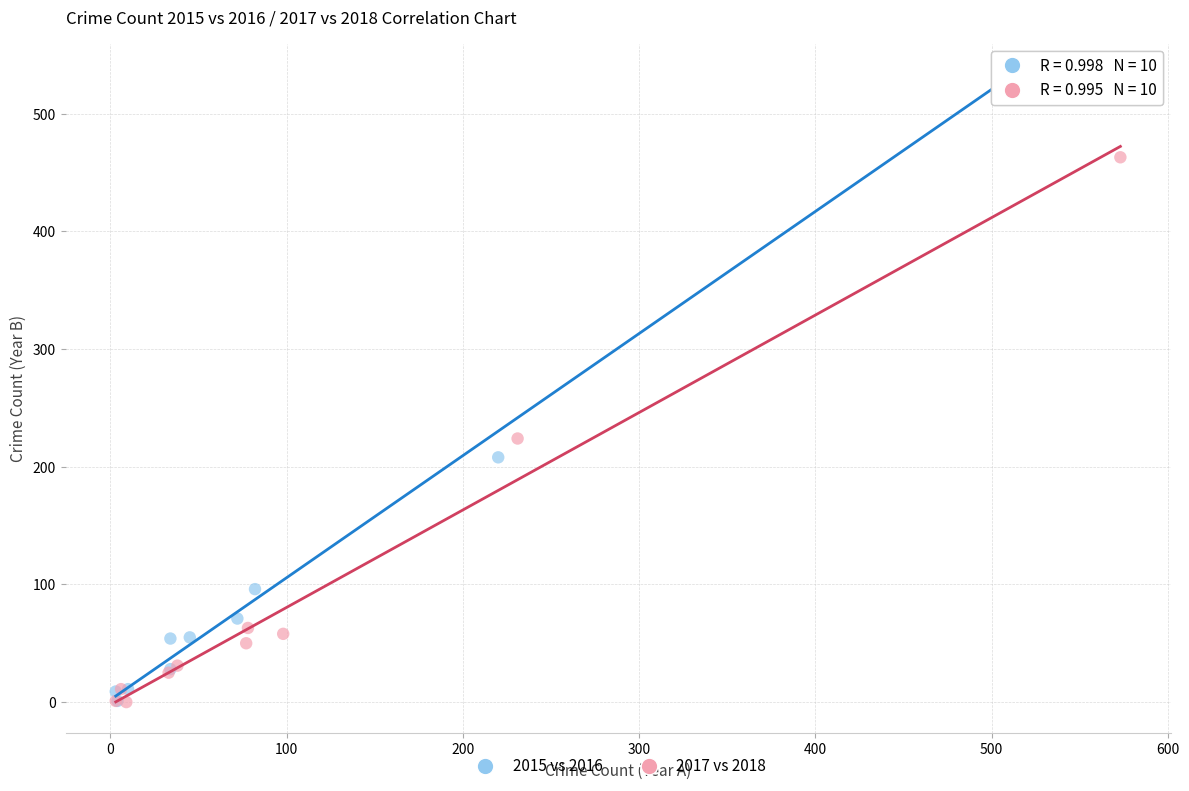

Which series contains the highest Y value?

2015 vs 2016